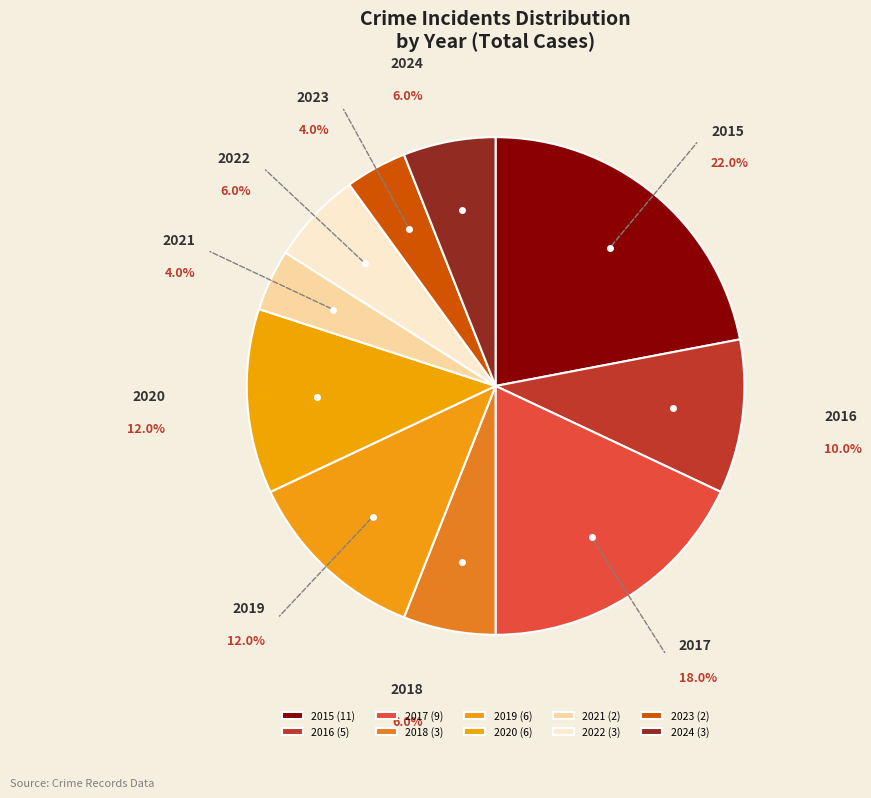

The 2019 slice represents 12% of the pie. True or false?

True